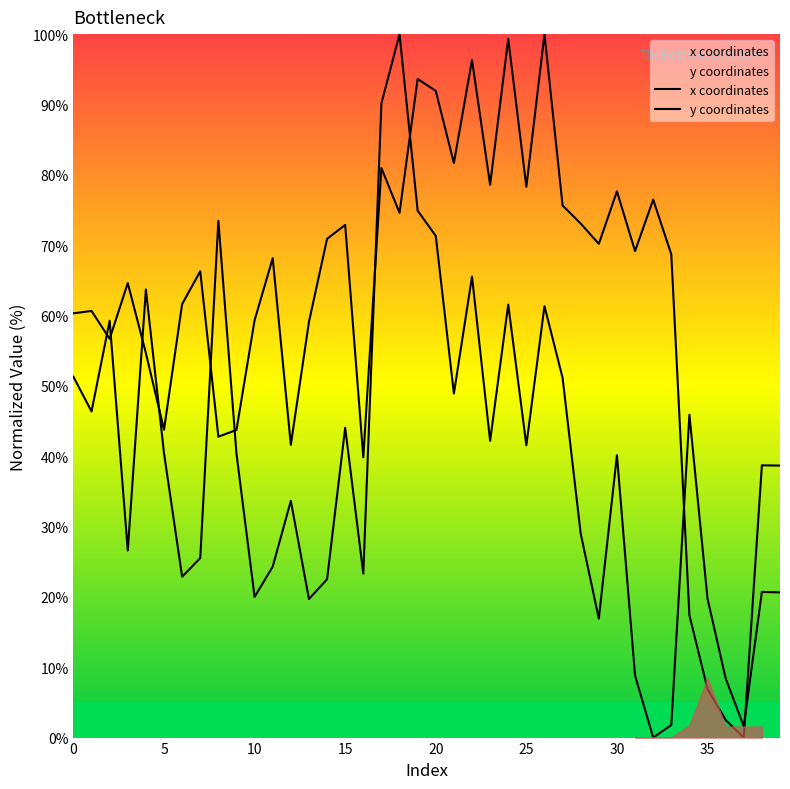

How many lines are shown in the chart?

2